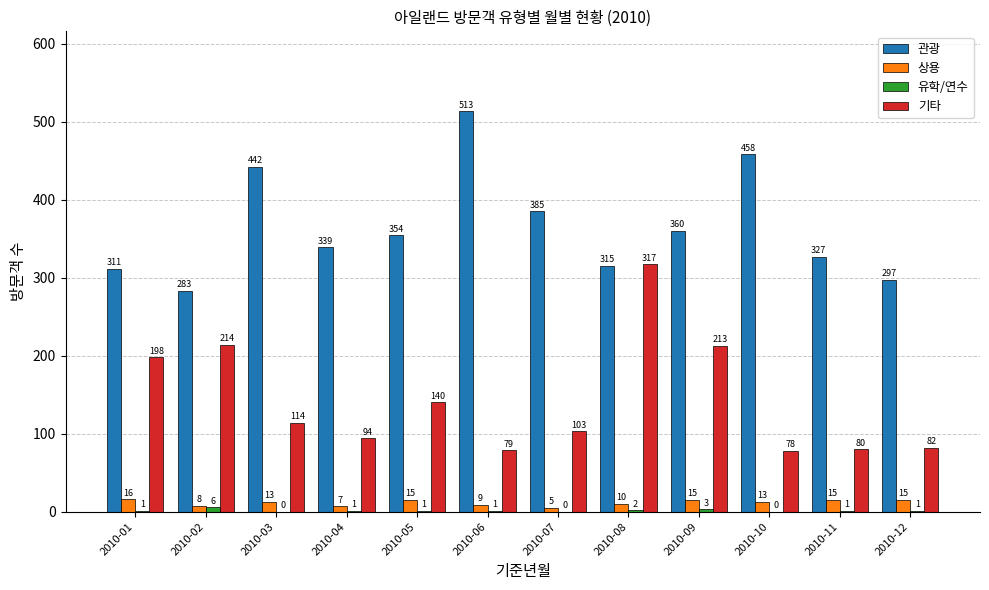

Which series has the widest spread of values?

기타